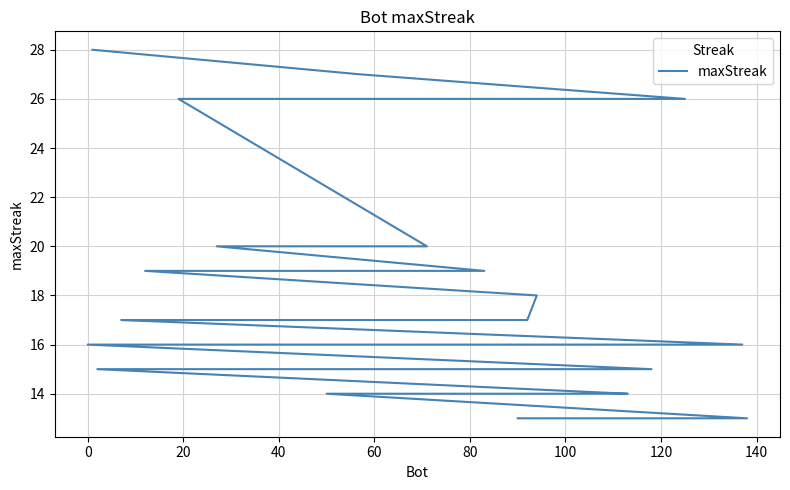

Does the chart display data point markers on the line(s)?

No